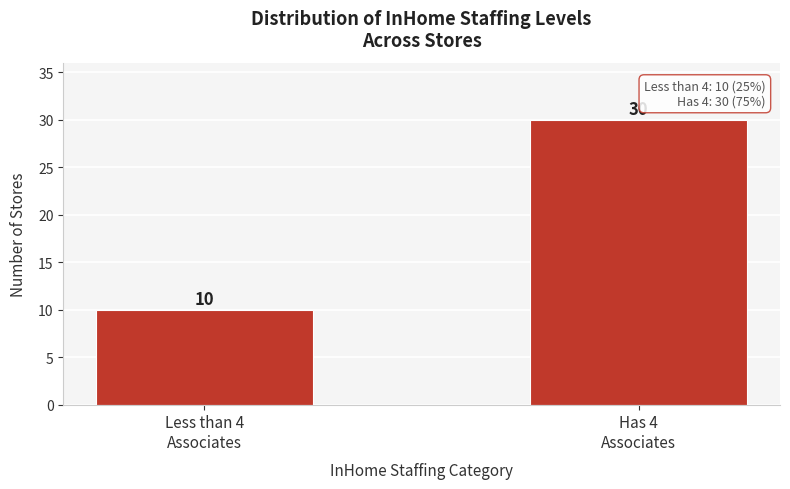

Reading left to right, what are all the values shown in this chart?

10	30